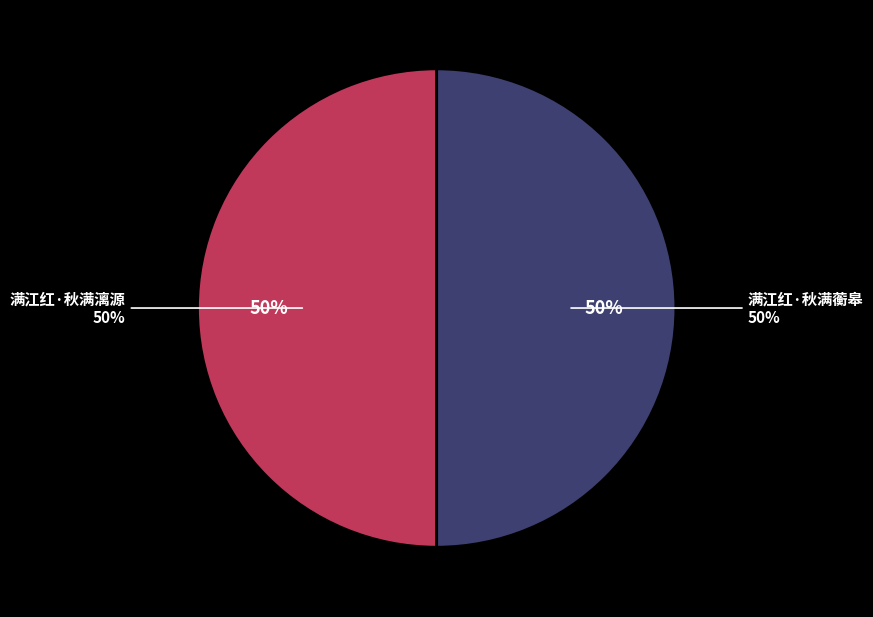

What percentage is NOT represented by 满江红·秋满漓源?

50.0%